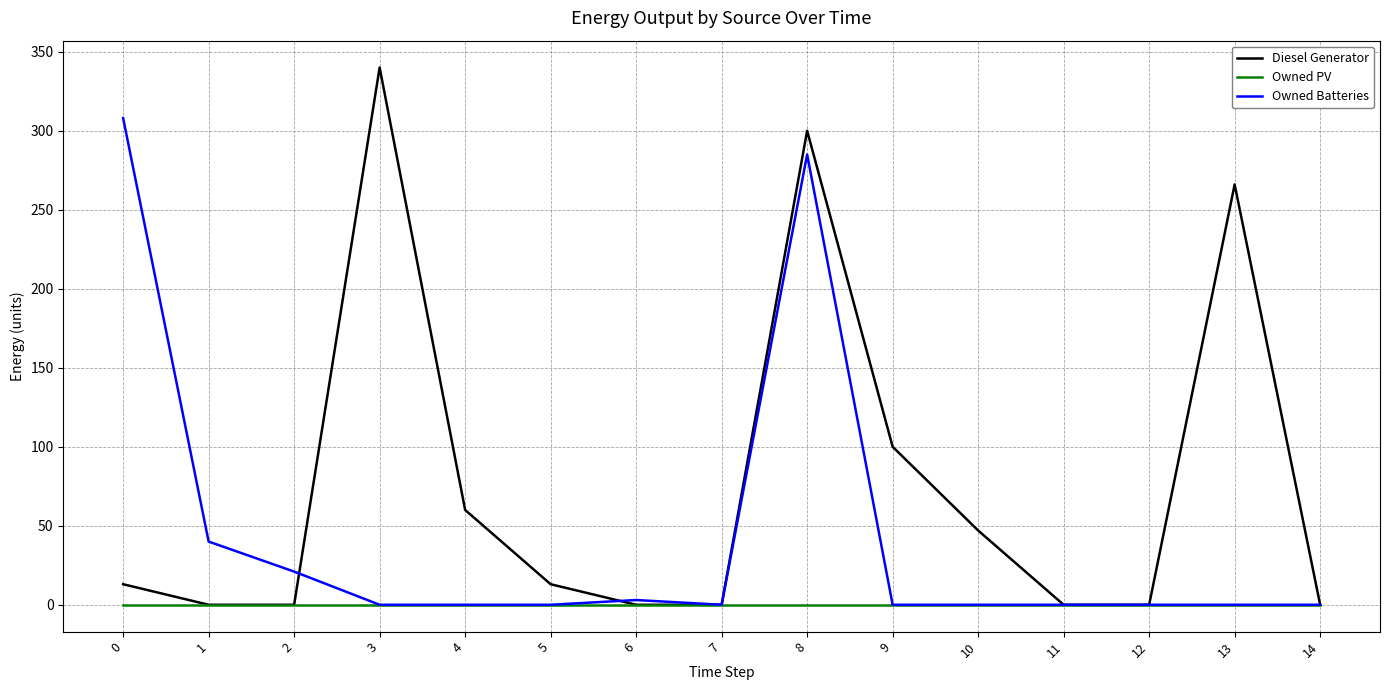

The Diesel Generator series shows -126 at 11. True or false?

False